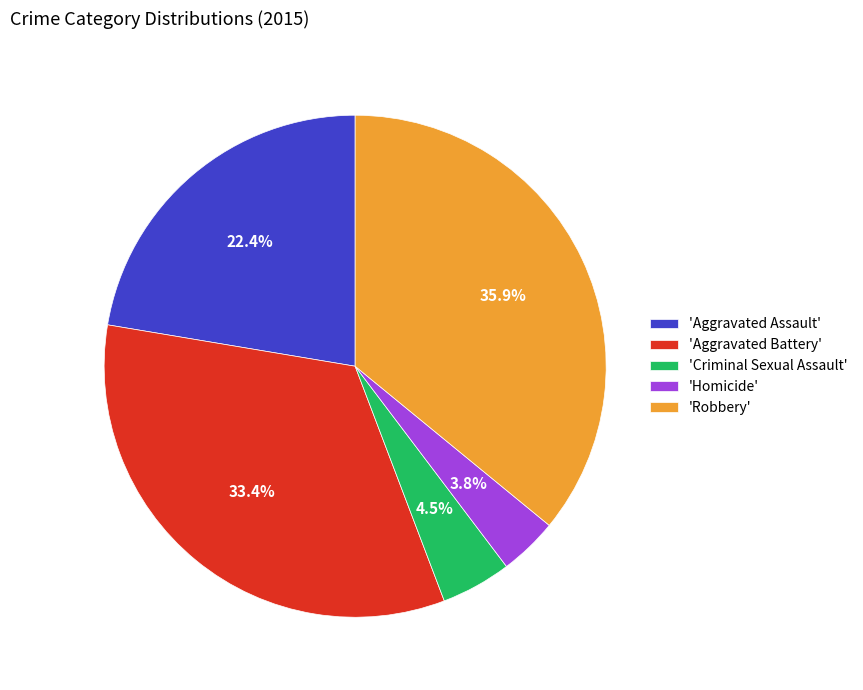

Which has a higher value, 'Robbery' or 'Aggravated Battery'?

'Robbery'